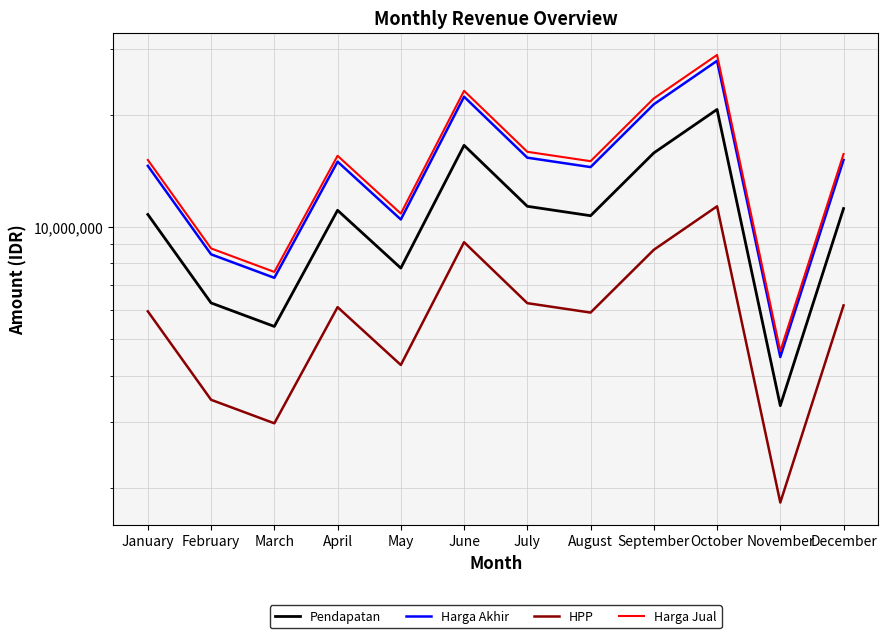

List the labels in order of HPP value, smallest first.

November, March, February, May, August, January, April, December, July, September, June, October